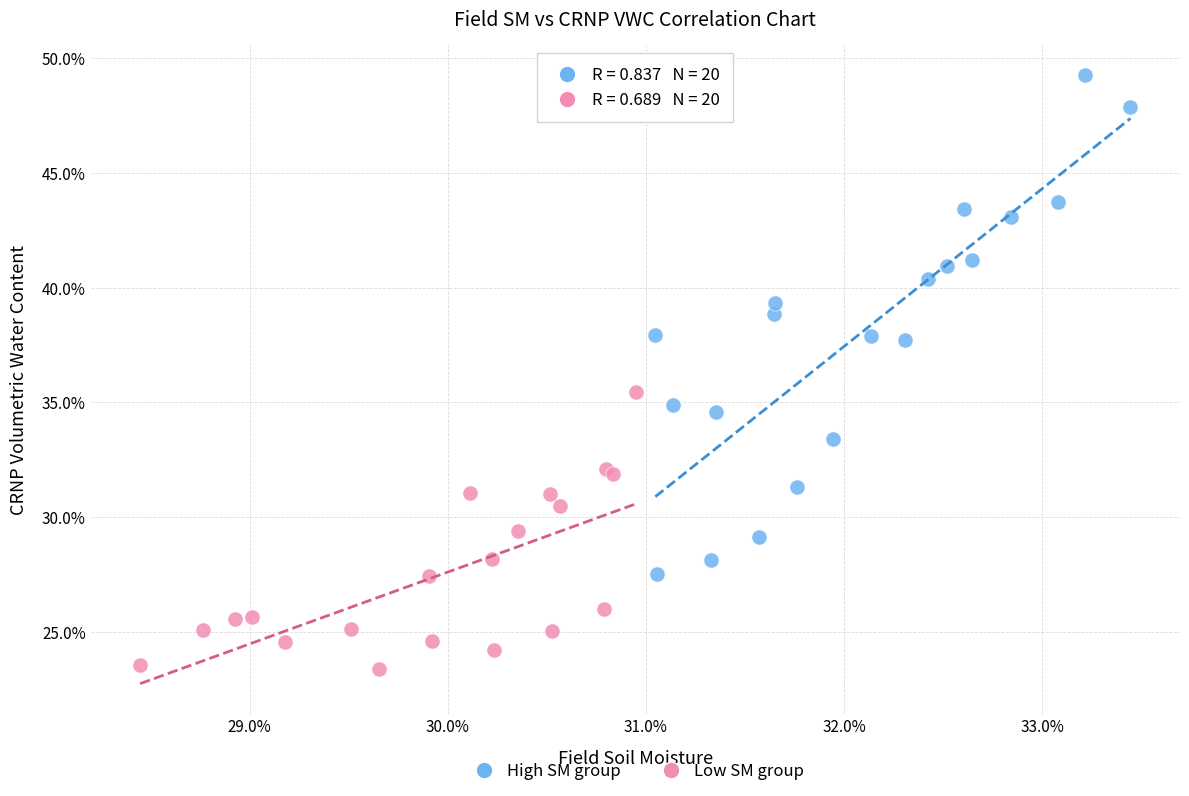

What are all the series names shown in the legend?

High SM group, Low SM group